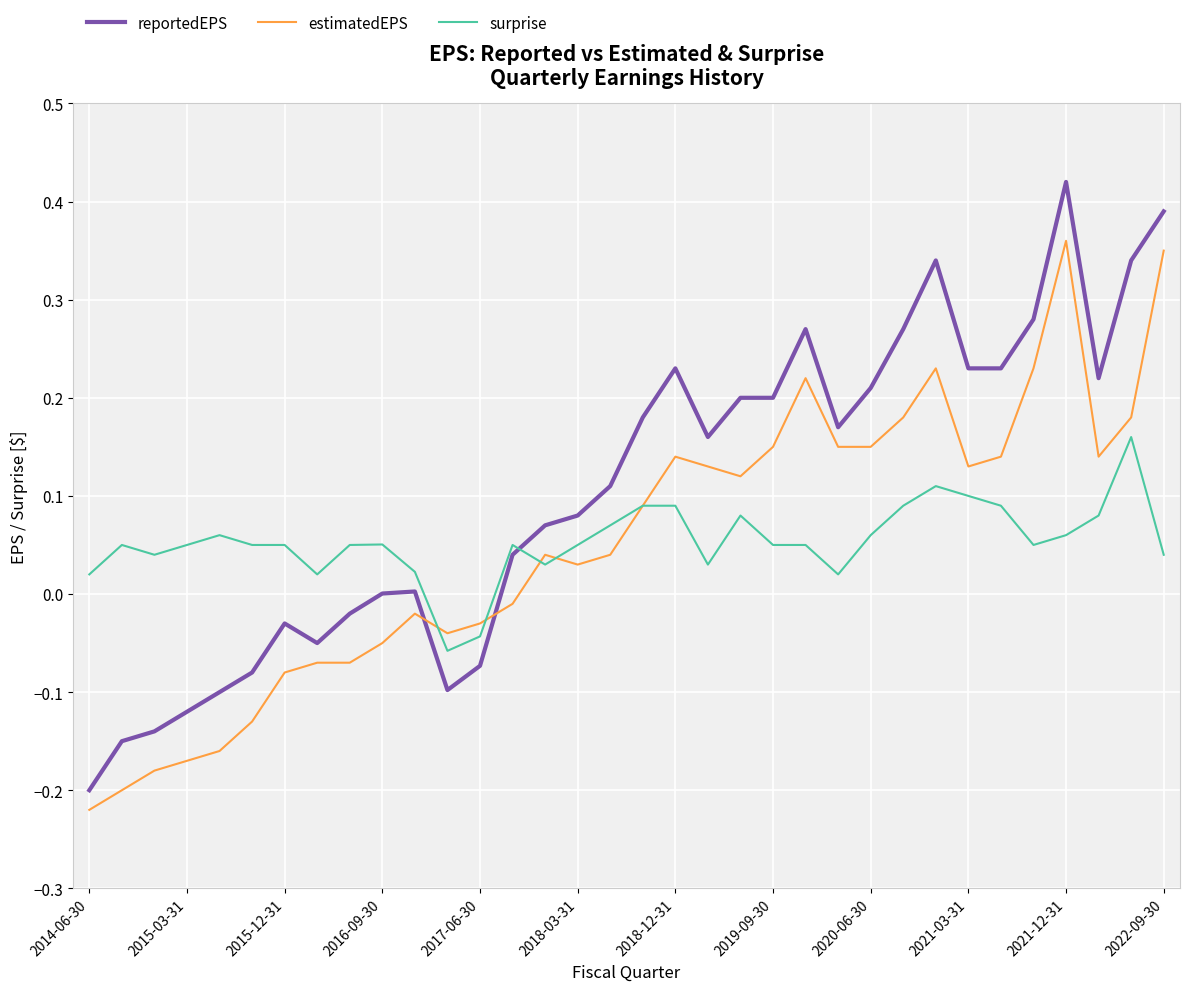

Which series has the largest total across all categories?

reportedEPS